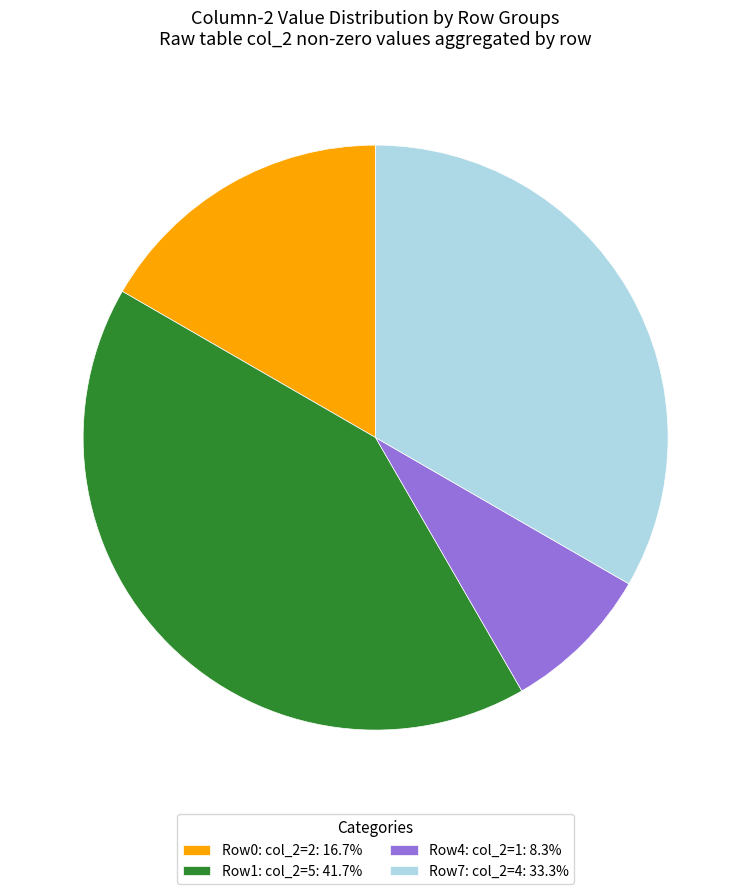

Is Row4: col_2=1: 8.3% the majority of the pie?

No